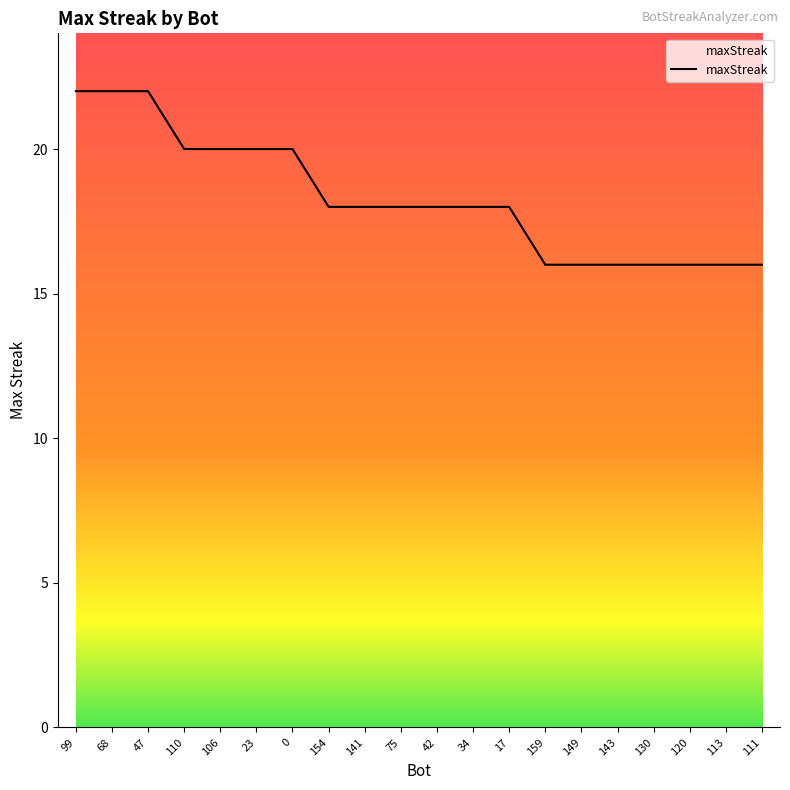

What is the maximum value shown in the chart?

22